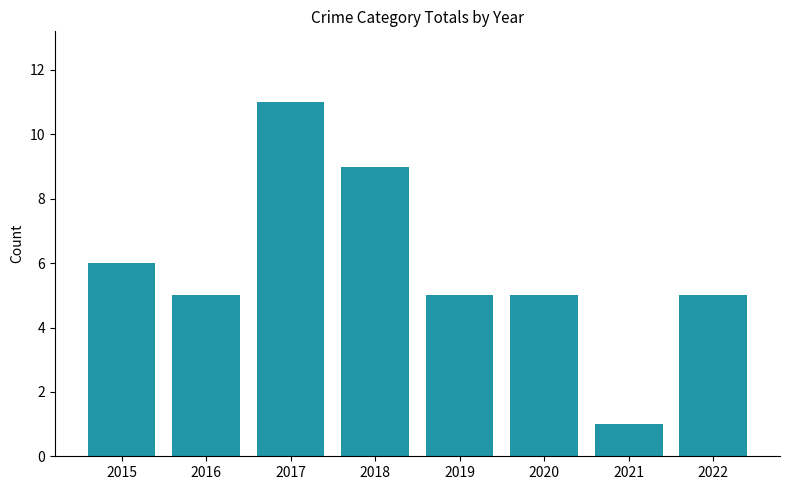

What is the greatest value displayed?

11